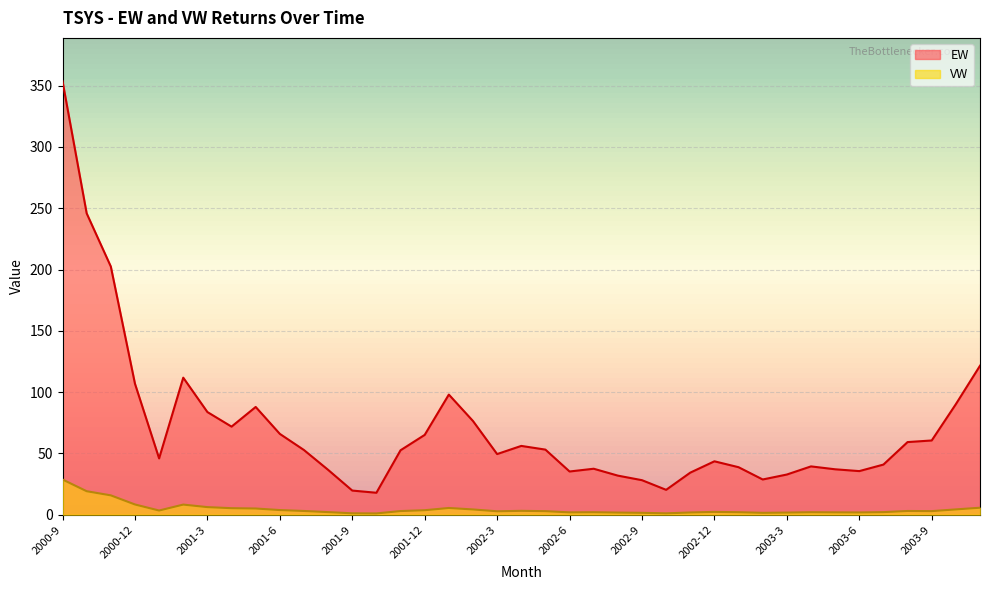

Rank the series at 2002-1 from highest to lowest value.

EW, VW